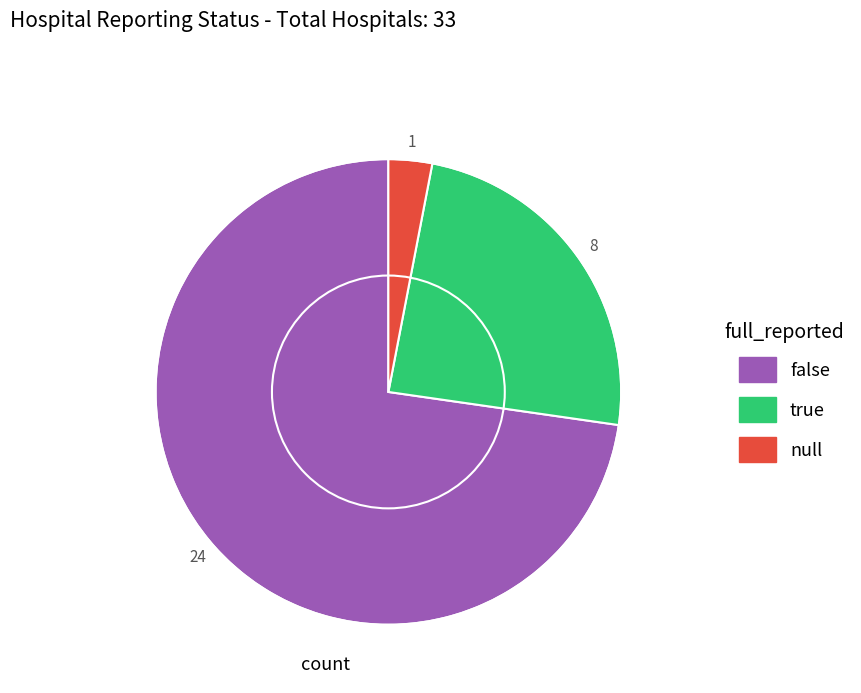

True or false: true accounts for 17% of the total.

False